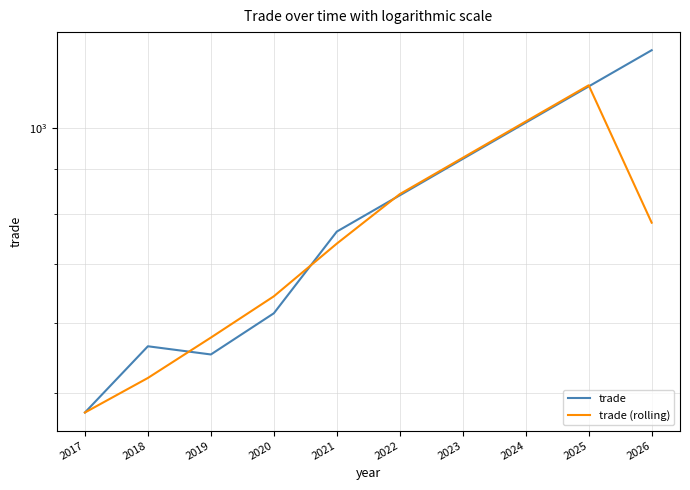

At which category is the sum across all series the highest?

2025